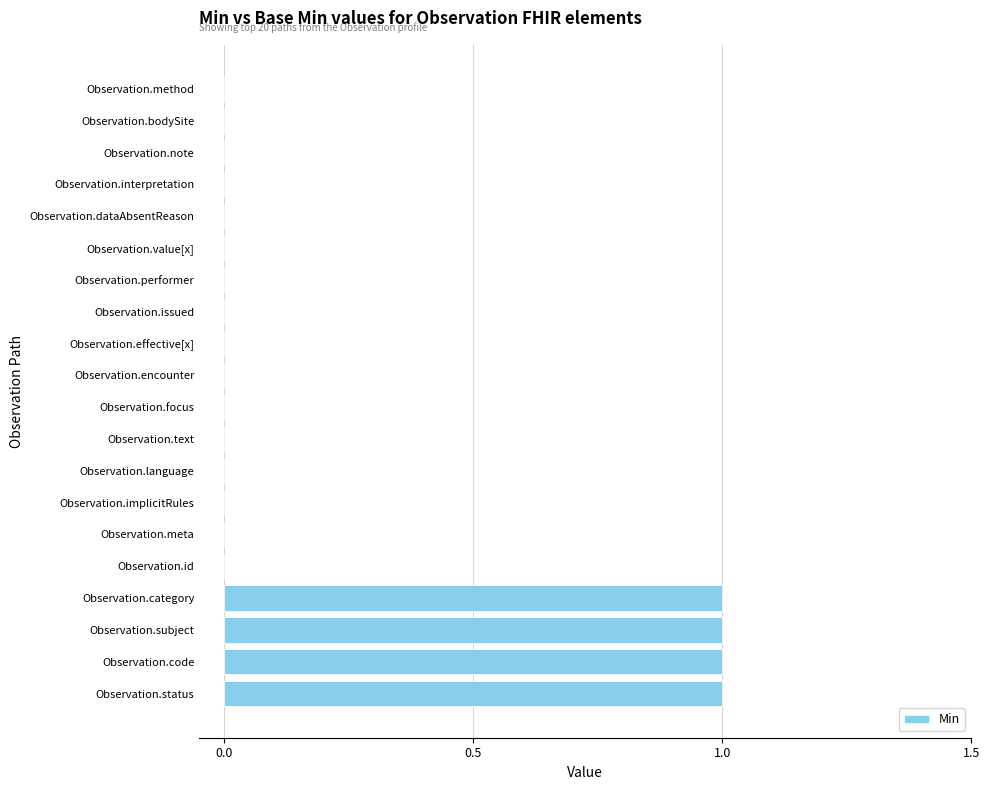

Reading top to bottom, transcribe all the data shown in this chart.

Observation.method=0	Observation.bodySite=0	Observation.note=0	Observation.interpretation=0	Observation.dataAbsentReason=0	Observation.value[x]=0	Observation.performer=0	Observation.issued=0	Observation.effective[x]=0	Observation.encounter=0	Observation.focus=0	Observation.text=0	Observation.language=0	Observation.implicitRules=0	Observation.meta=0	Observation.id=0	Observation.category=1	Observation.subject=1	Observation.code=1	Observation.status=1